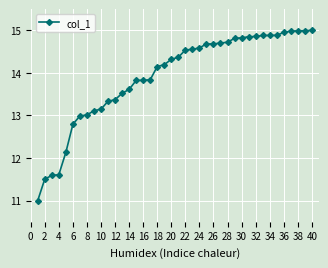

What is the sum of all values?

556.6